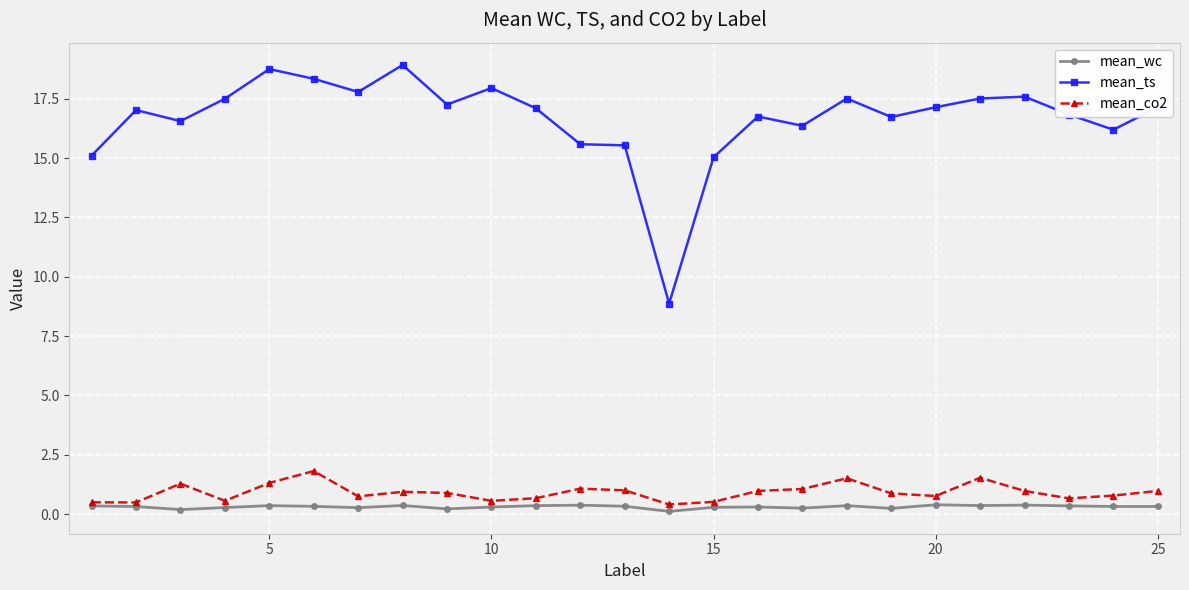

What is the greatest value displayed?

18.9